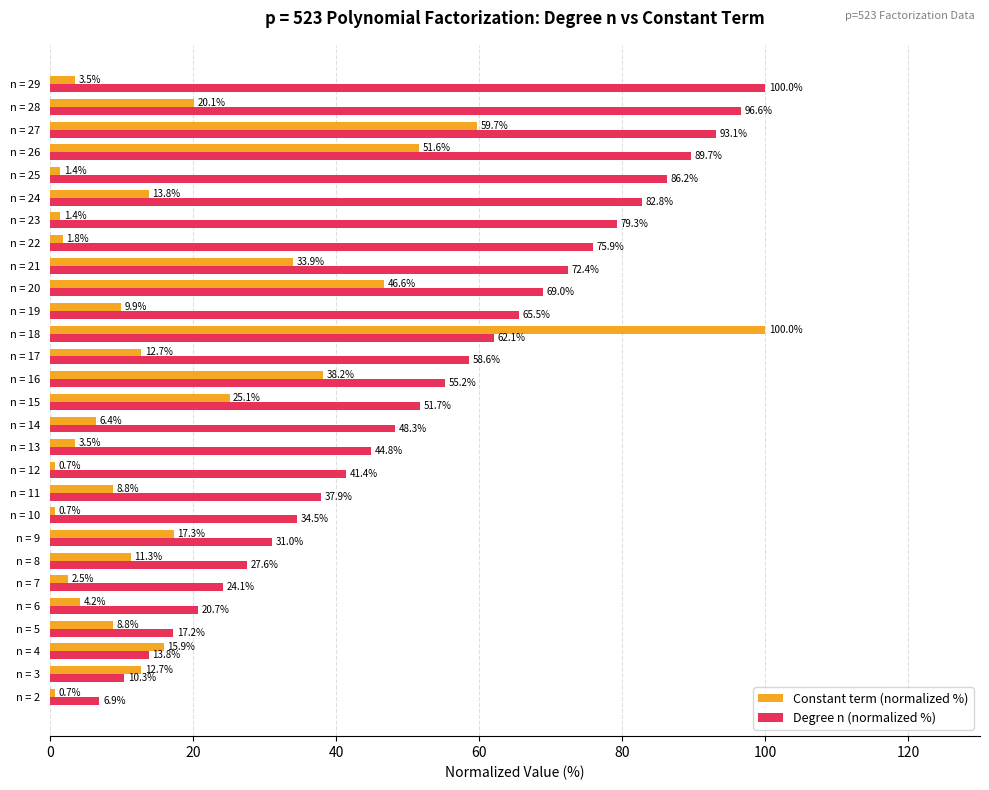

What is the sum of the Degree n (normalized %) values at n = 27 and n = 25?

179.3